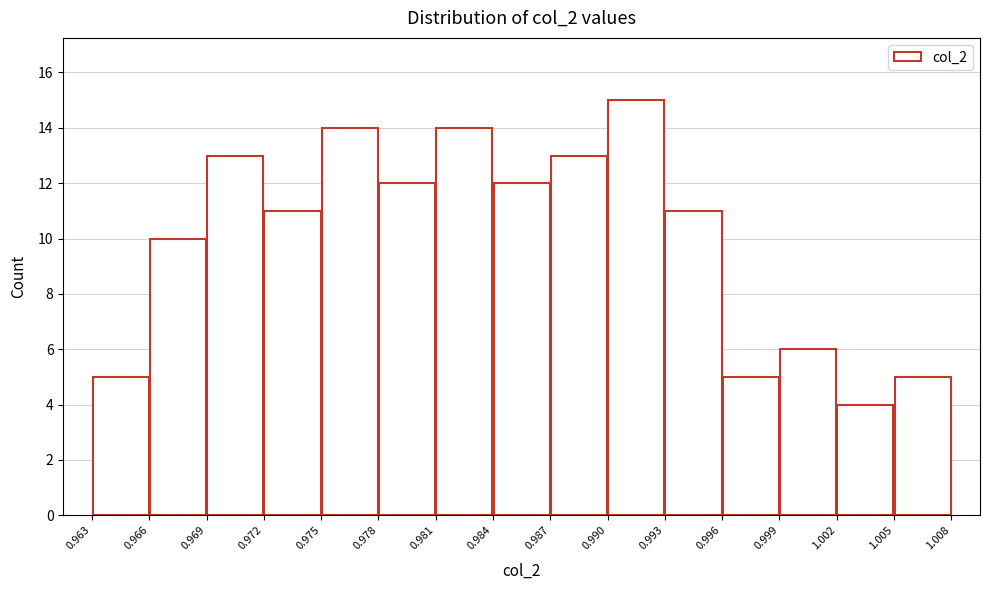

What is the height of the bar covering 0.990 to 0.993 on the x-axis? The values are not printed on the chart, so give them approximately, as read against the axis.

15